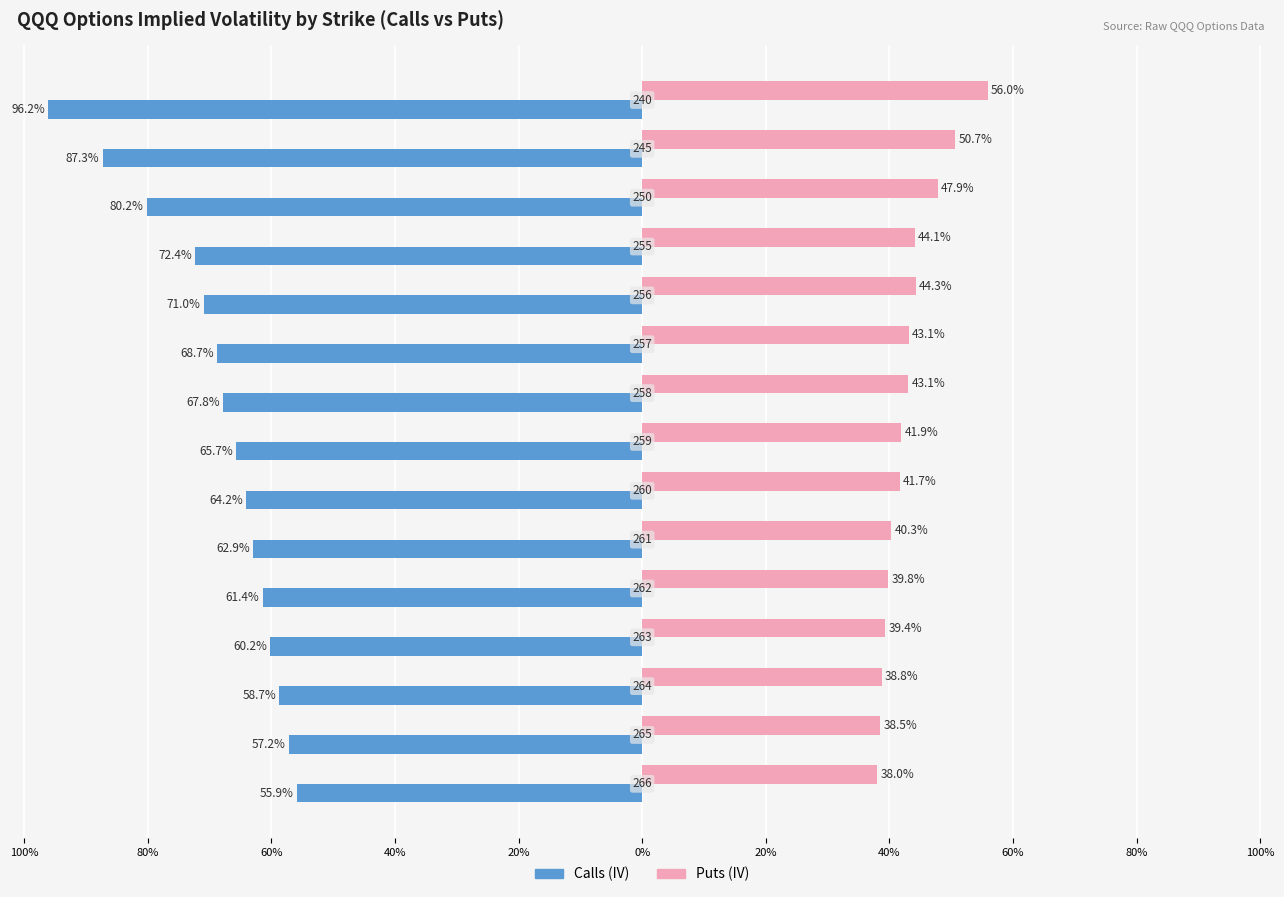

What is the value of the Puts (IV) bar at the 12th from the left?

0.4